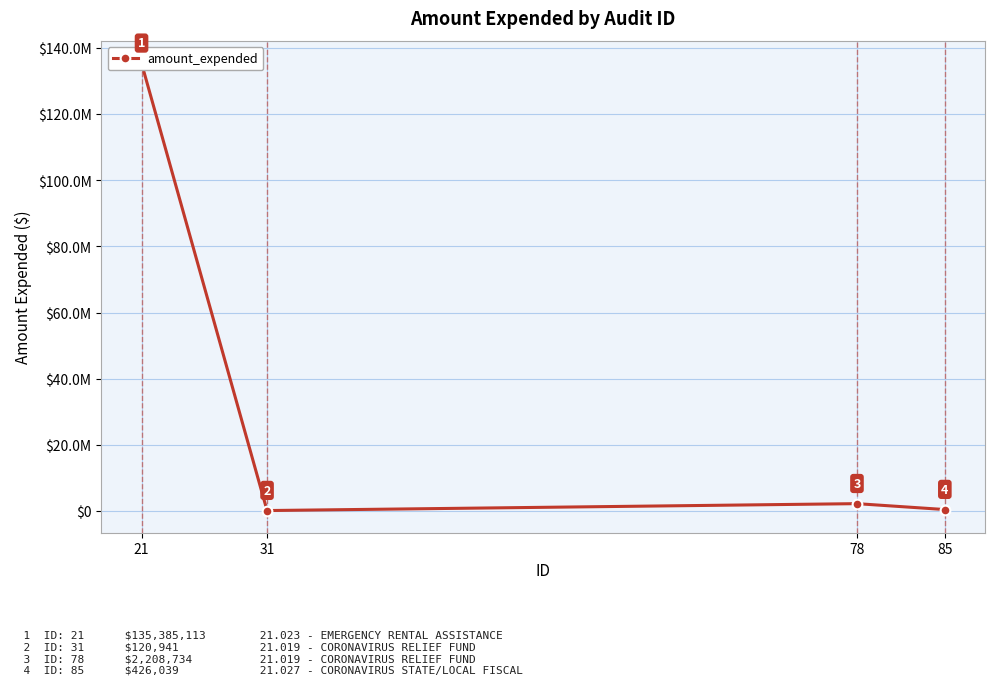

List the labels in order of value, largest first.

21, 78, 85, 31